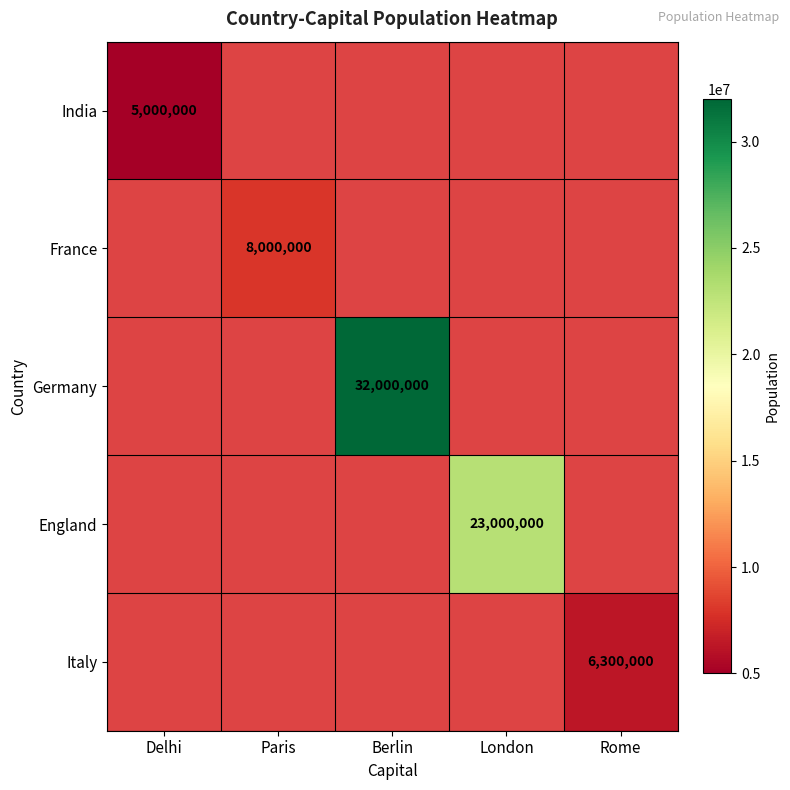

True or false: England has a value of 36709709 at London.

False